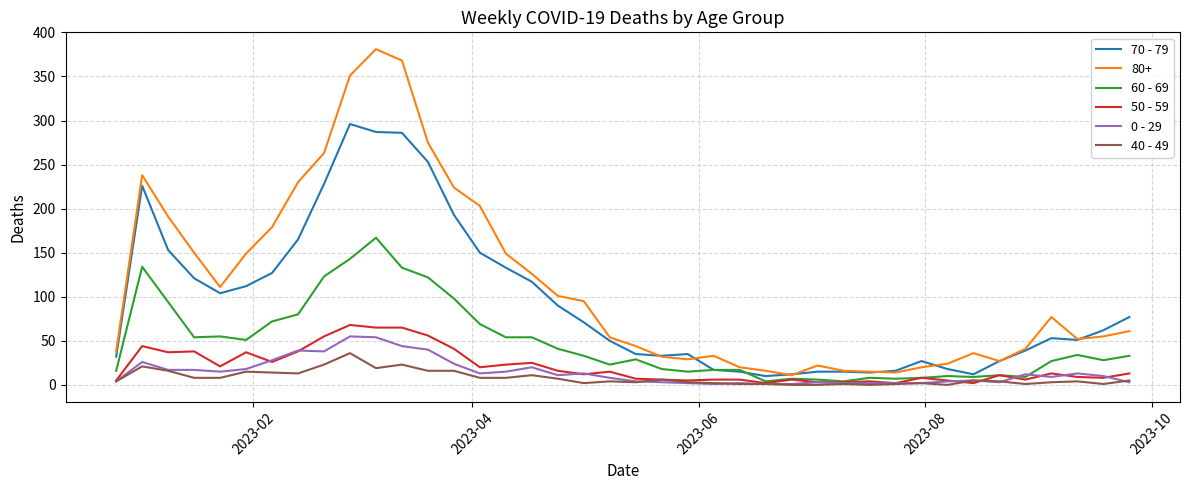

True or false: 70 - 79 and 50 - 59 intersect in this chart.

False